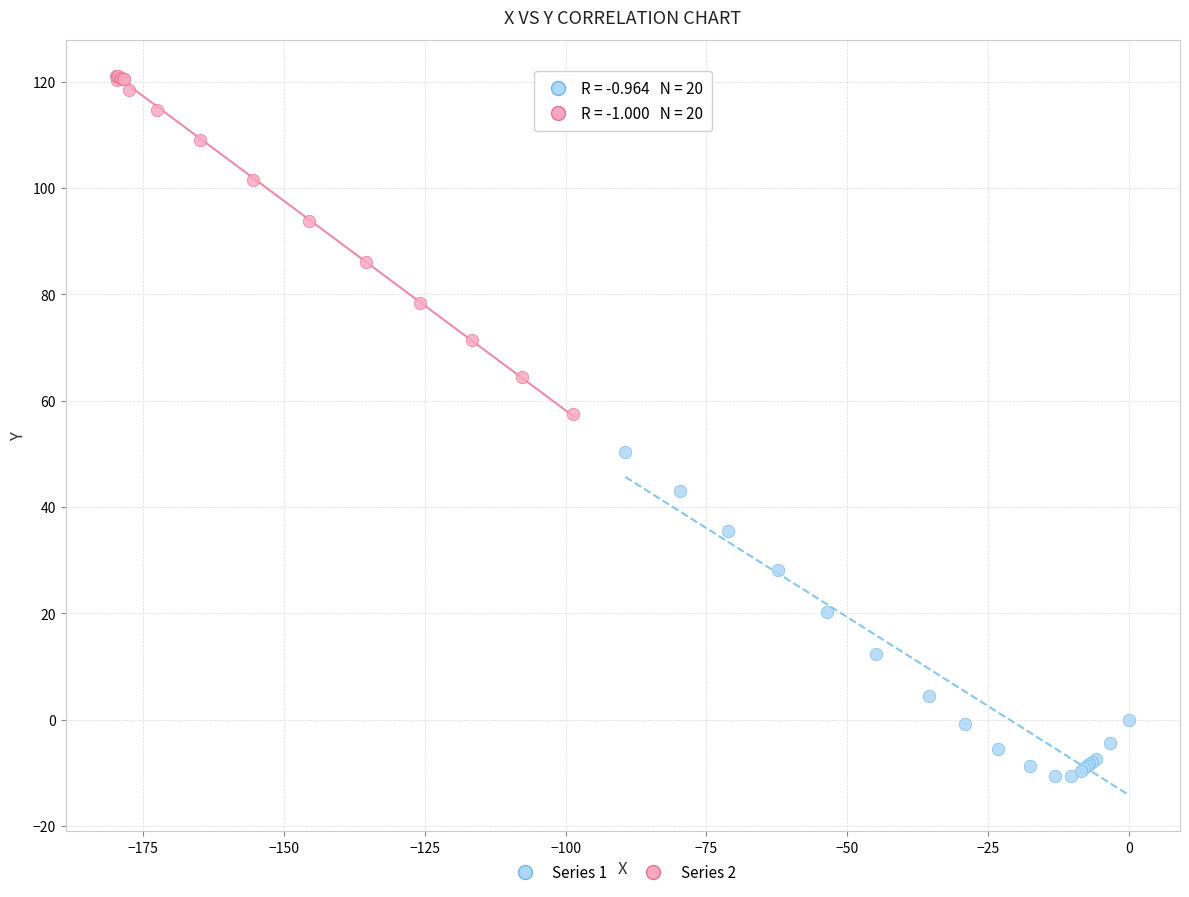

Which series contains the lowest Y value?

Series 1